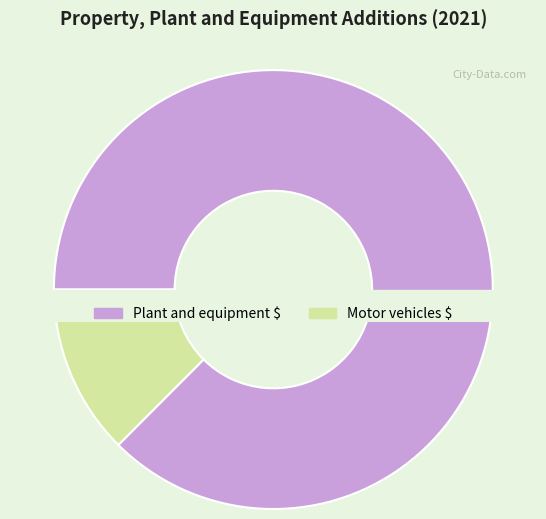

Is the sum of Motor vehicles and Plant and equipment greater than half?

Yes